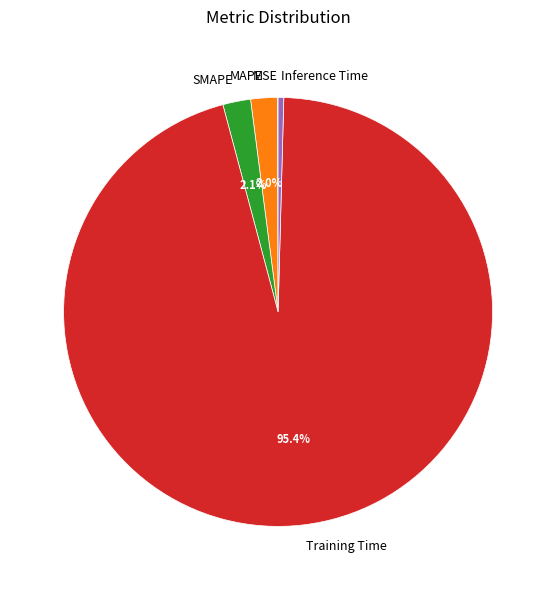

Between Inference Time and Training Time, which is larger?

Training Time